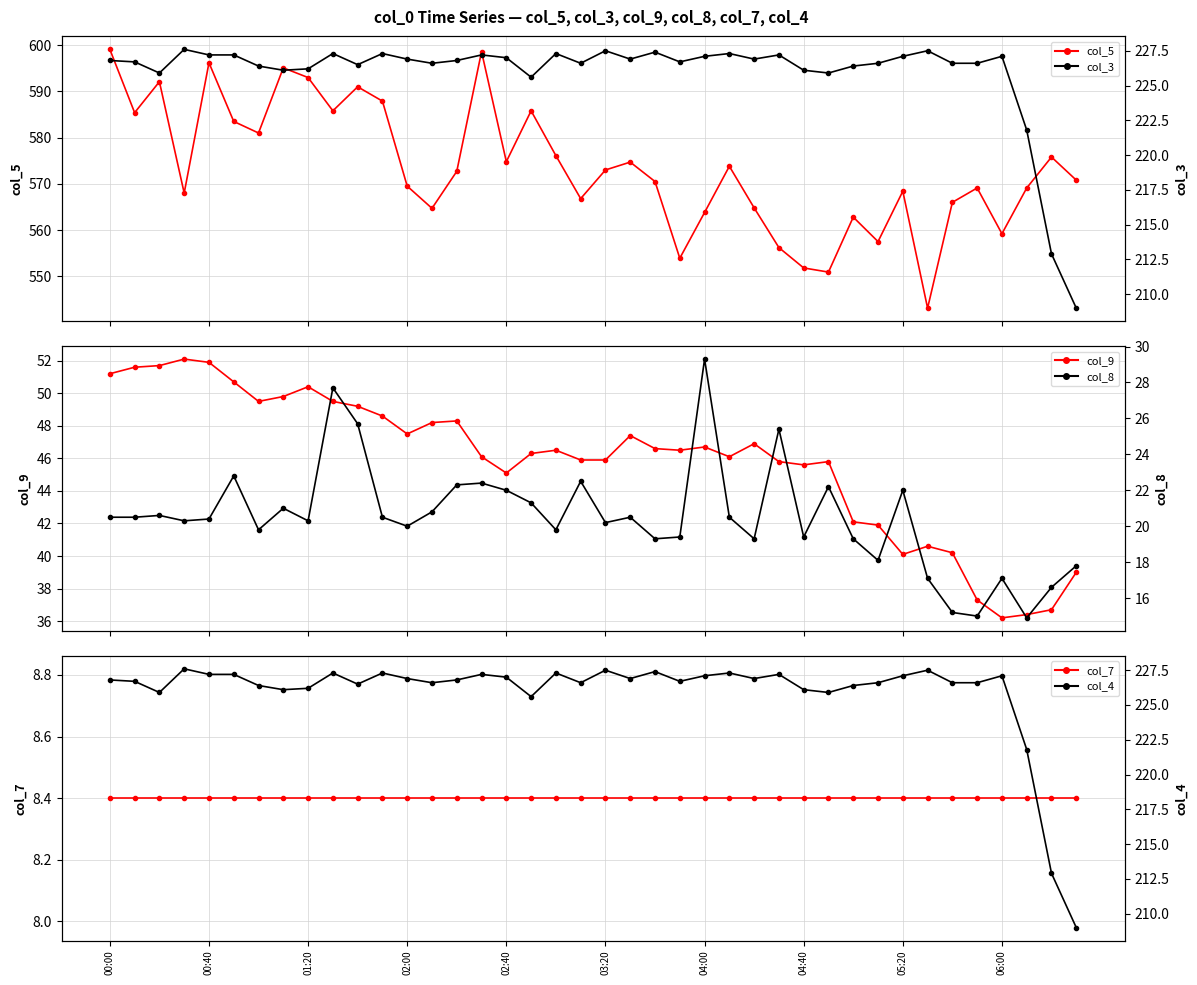

True or false: col_5 and col_8 cross at least once.

False